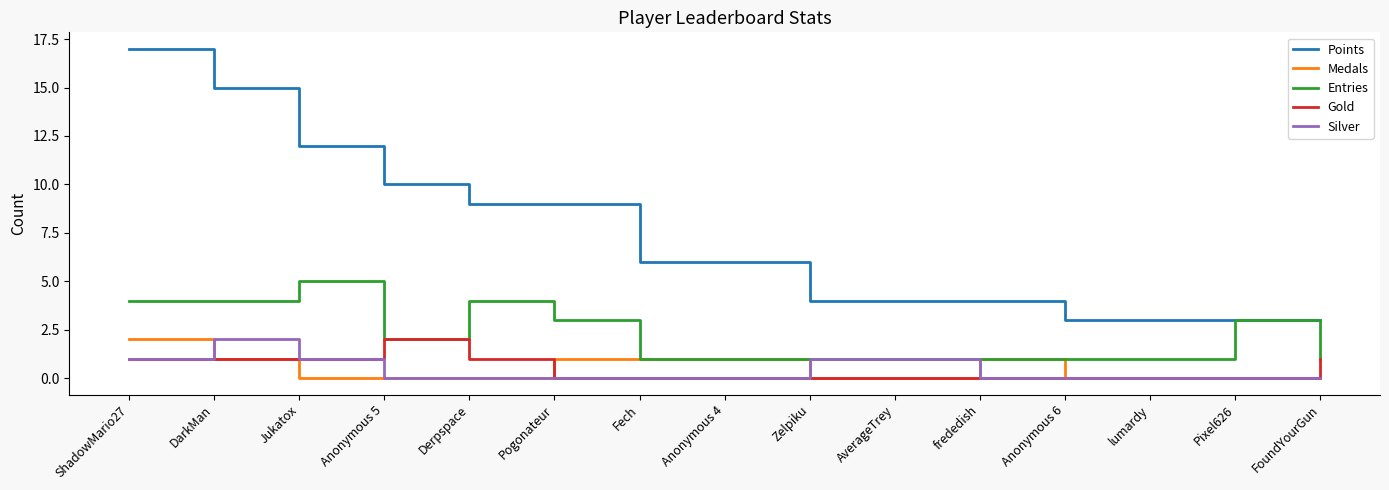

Reading left to right, list all the values displayed in this chart.

Points: ShadowMario27=17	DarkMan=15	Jukatox=12	Anonymous 5=10	Derpspace=9	Pogonateur=9	Fech=6	Anonymous 4=6	Zelpiku=4	AverageTrey=4	frededish=4	Anonymous 6=3	lumardy=3	Pixel626=3	FoundYourGun=3
Medals: ShadowMario27=2	DarkMan=1	Jukatox=0	Anonymous 5=0	Derpspace=0	Pogonateur=1	Fech=1	Anonymous 4=1	Zelpiku=0	AverageTrey=0	frededish=1	Anonymous 6=0	lumardy=0	Pixel626=0	FoundYourGun=0
Entries: ShadowMario27=4	DarkMan=4	Jukatox=5	Anonymous 5=2	Derpspace=4	Pogonateur=3	Fech=1	Anonymous 4=1	Zelpiku=1	AverageTrey=1	frededish=1	Anonymous 6=1	lumardy=1	Pixel626=3	FoundYourGun=1
Gold: ShadowMario27=1	DarkMan=1	Jukatox=1	Anonymous 5=2	Derpspace=1	Pogonateur=0	Fech=0	Anonymous 4=0	Zelpiku=0	AverageTrey=0	frededish=0	Anonymous 6=0	lumardy=0	Pixel626=0	FoundYourGun=1
Silver: ShadowMario27=1	DarkMan=2	Jukatox=1	Anonymous 5=0	Derpspace=0	Pogonateur=0	Fech=0	Anonymous 4=0	Zelpiku=1	AverageTrey=1	frededish=0	Anonymous 6=0	lumardy=0	Pixel626=0	FoundYourGun=0